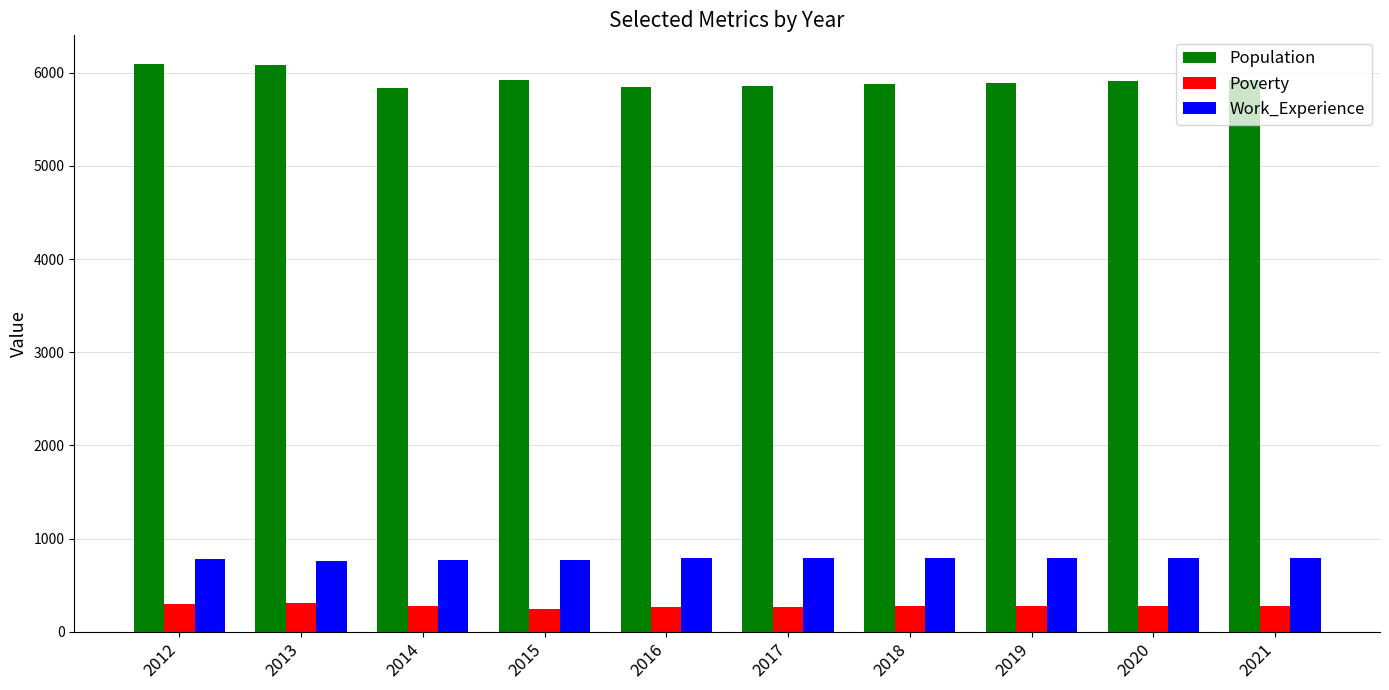

True or false: Population has a value of 7853 at 2017.

False